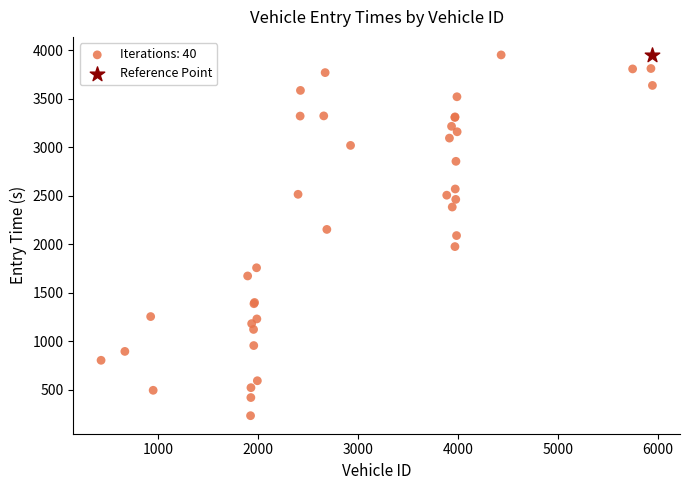

What are all the series names shown in the legend?

Iterations: 40, Reference Point